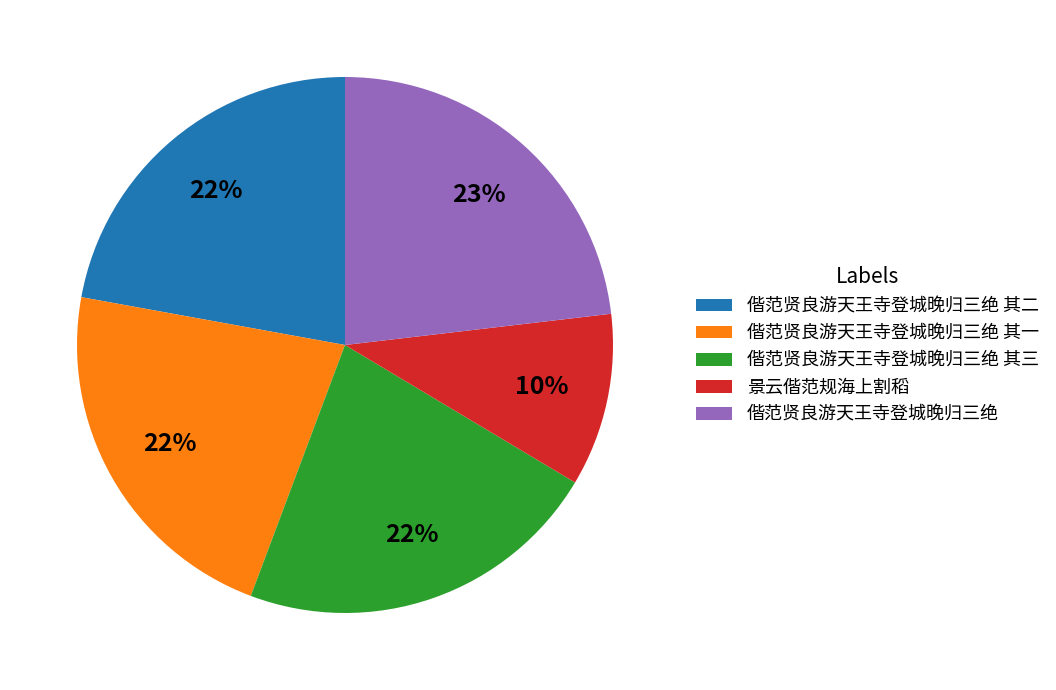

Do 偕范贤良游天王寺登城晚归三绝 其一 and 偕范贤良游天王寺登城晚归三绝 其三 together represent more than half of the pie?

No